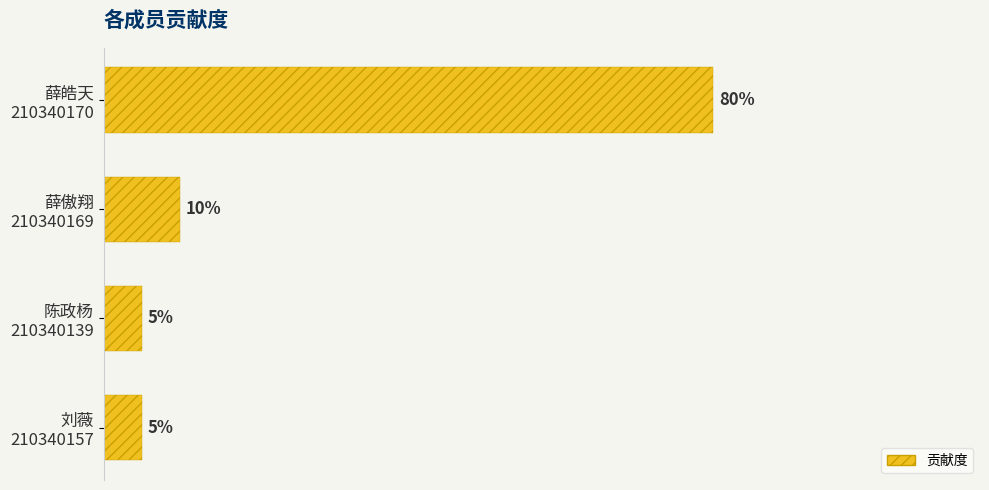

Does the chart contain any negative values?

No